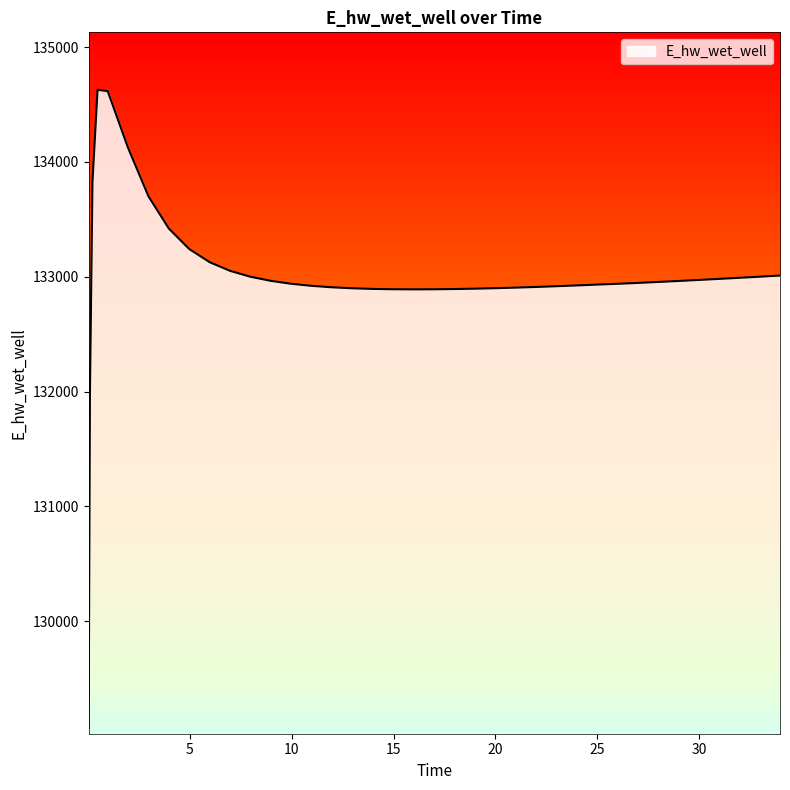

Does the chart display data point markers on the line(s)?

No